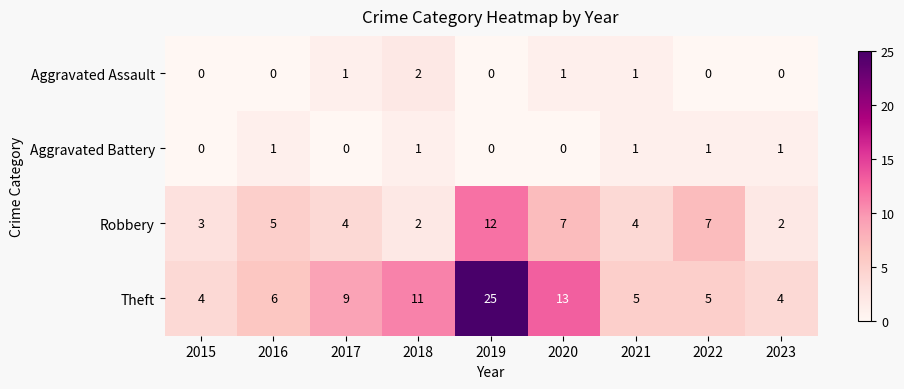

What is the greatest value displayed?

25